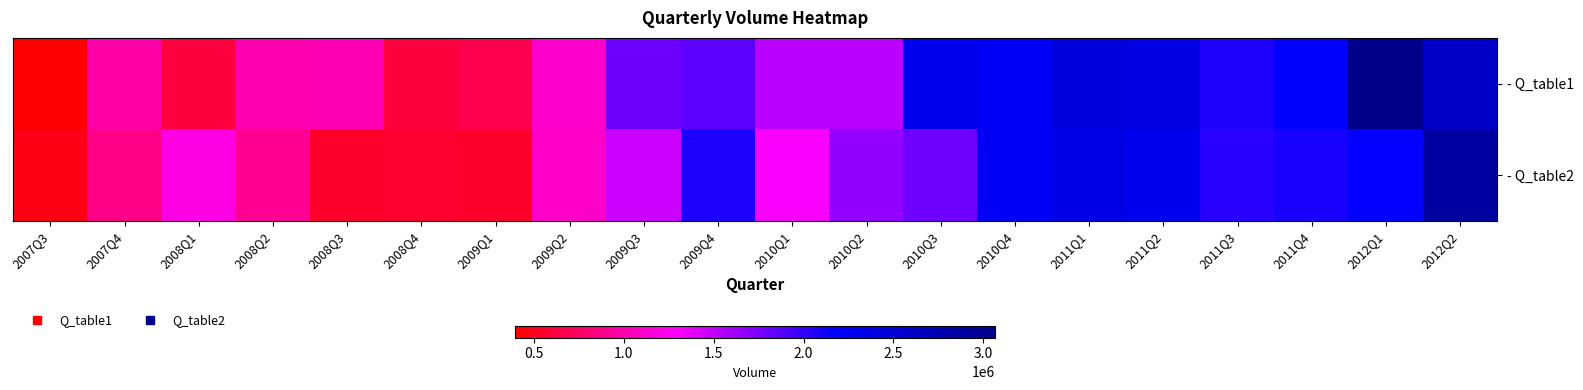

Which series has the largest range (max minus min)?

- Q_table1